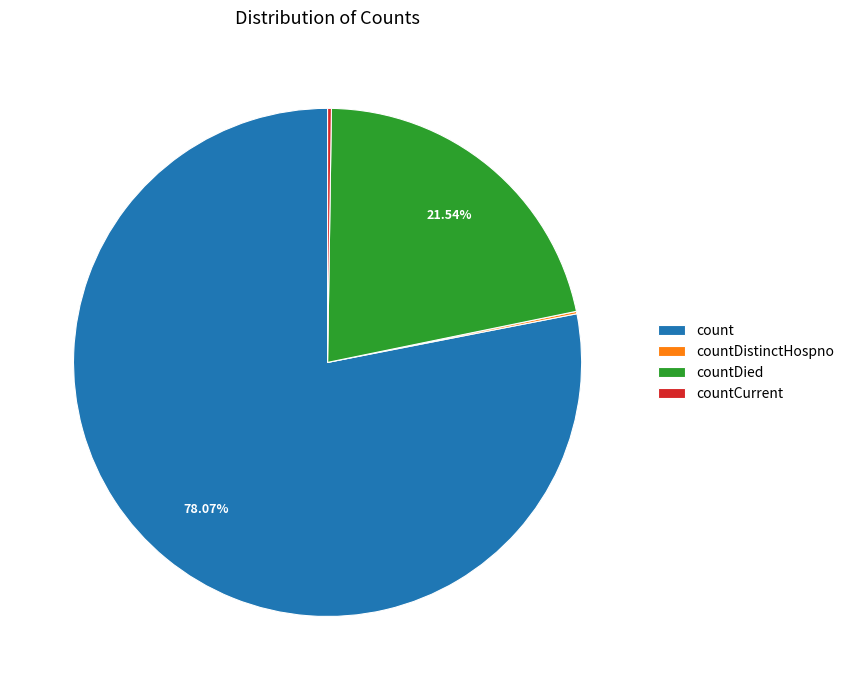

To the nearest percent, what is the difference between the largest and smallest slice percentages?

78%